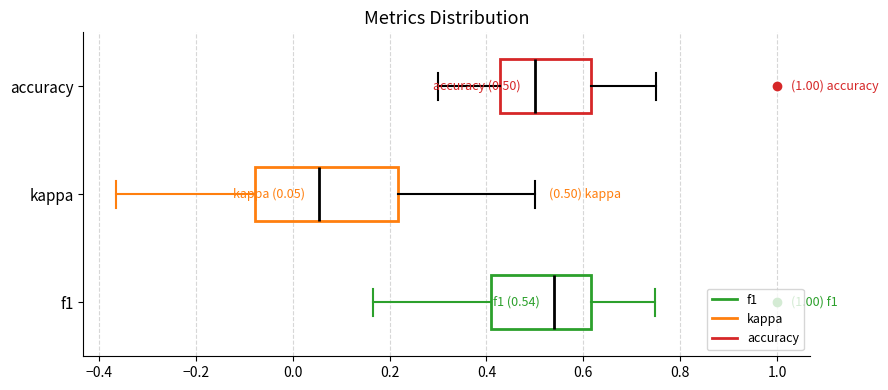

Comparing the boxes themselves (not the whiskers), which one is the widest?

kappa